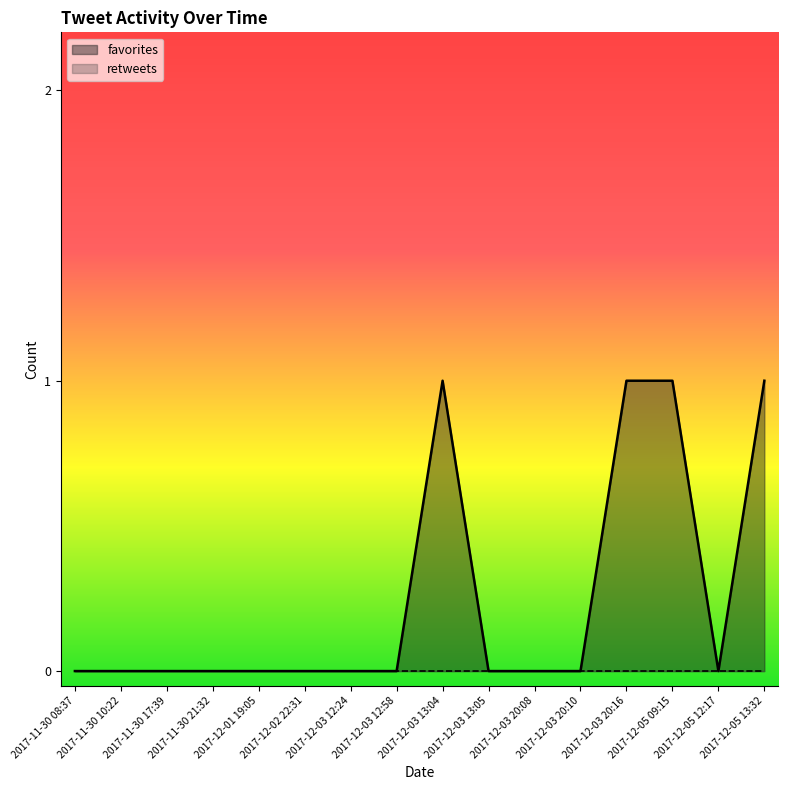

Is it true that the value at 2017-12-02 22:31 is 0?

True